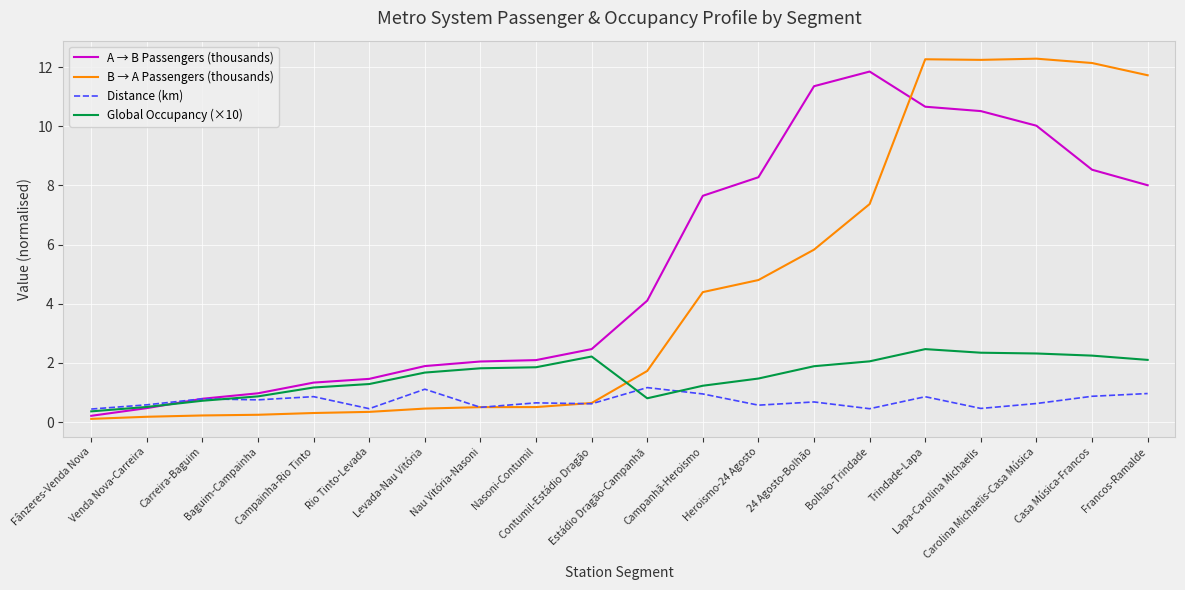

The value of B → A Passengers (thousands) at Rio Tinto-Levada is 0.3. True or false?

True